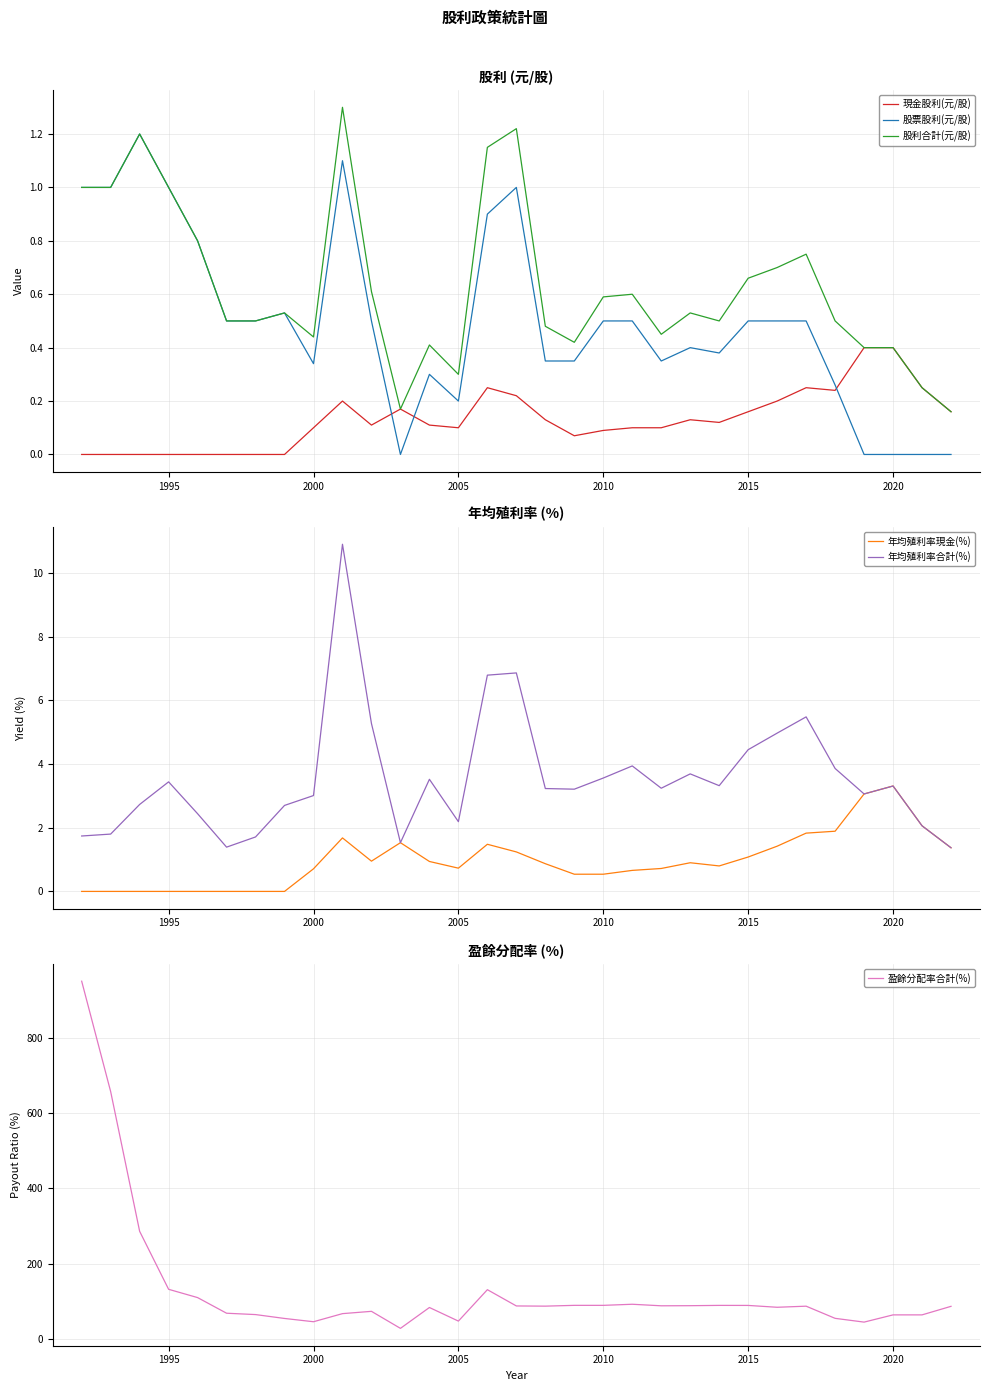

How many values in the 年均殖利率合計(%) series exceed 3?

20